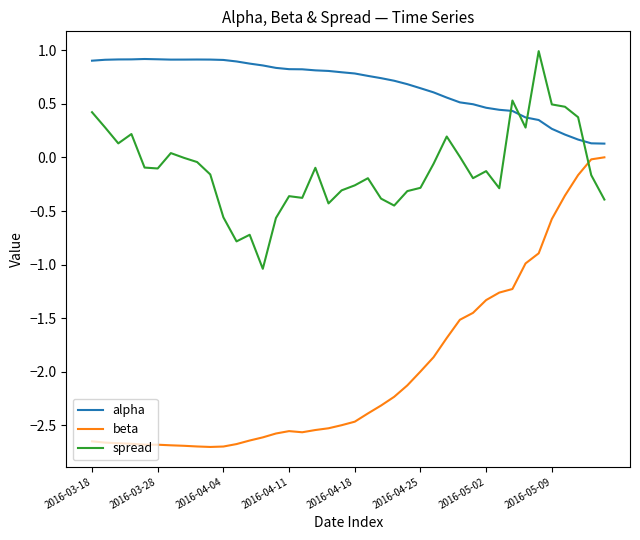

List the series in order of their overall mean, lowest first.

beta, spread, alpha